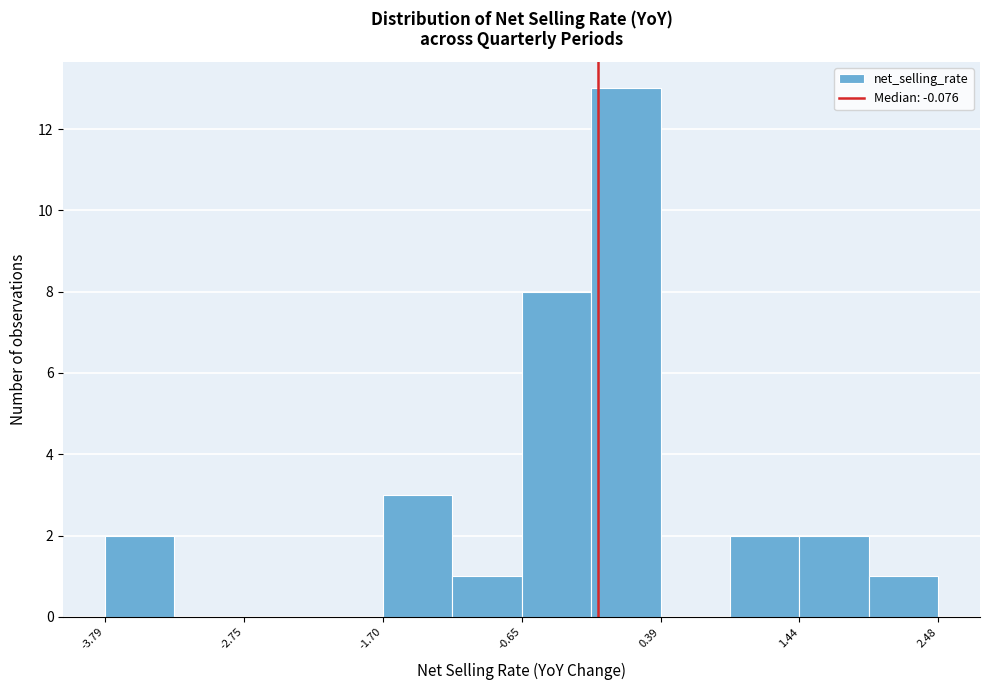

Around what value on the x-axis is the tallest bar? Give the approximate position of its centre, as read against the axis.

0.2